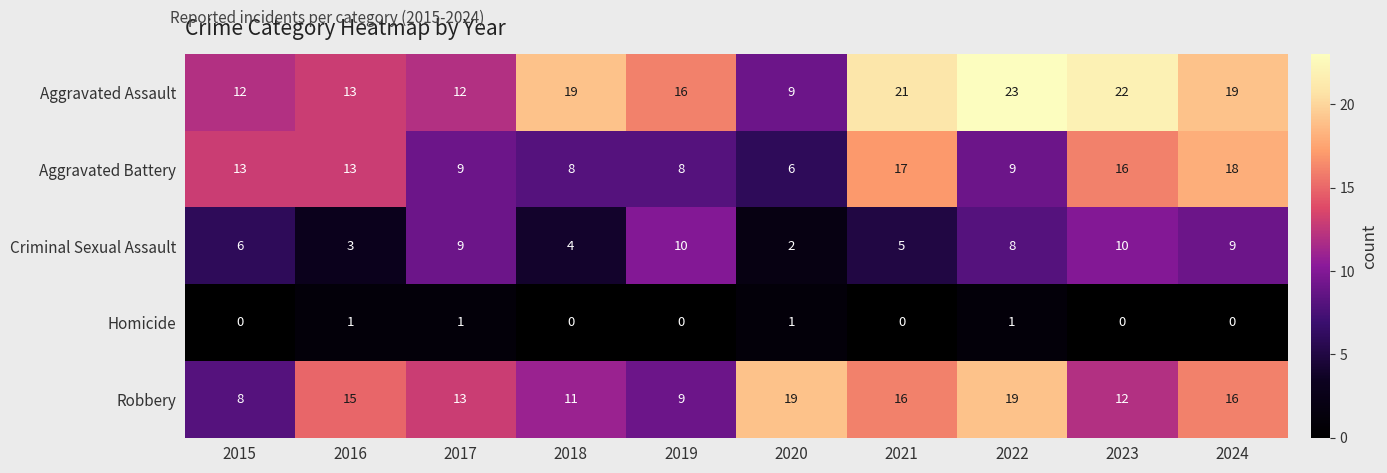

Is the value of Robbery at 2019 greater than the value of Homicide at 2015?

Yes